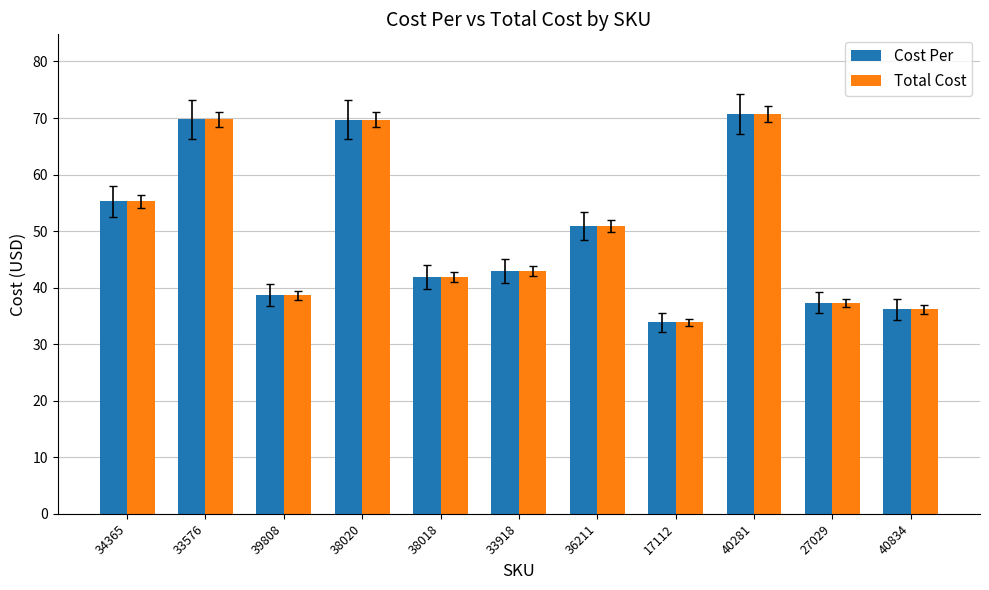

Count the number of categories in the chart.

11